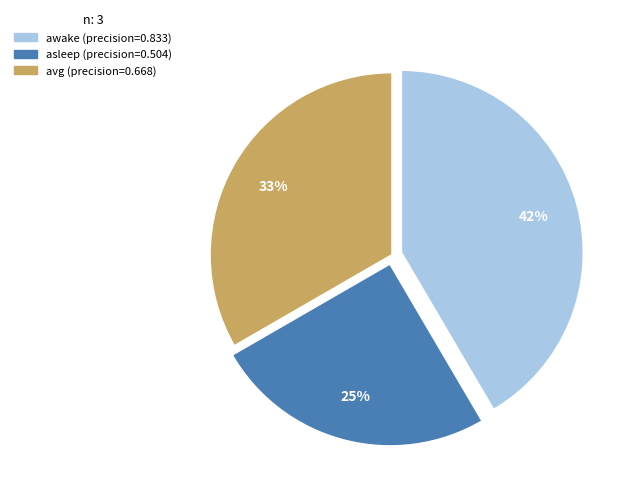

True or false: avg accounts for 22% of the total.

False